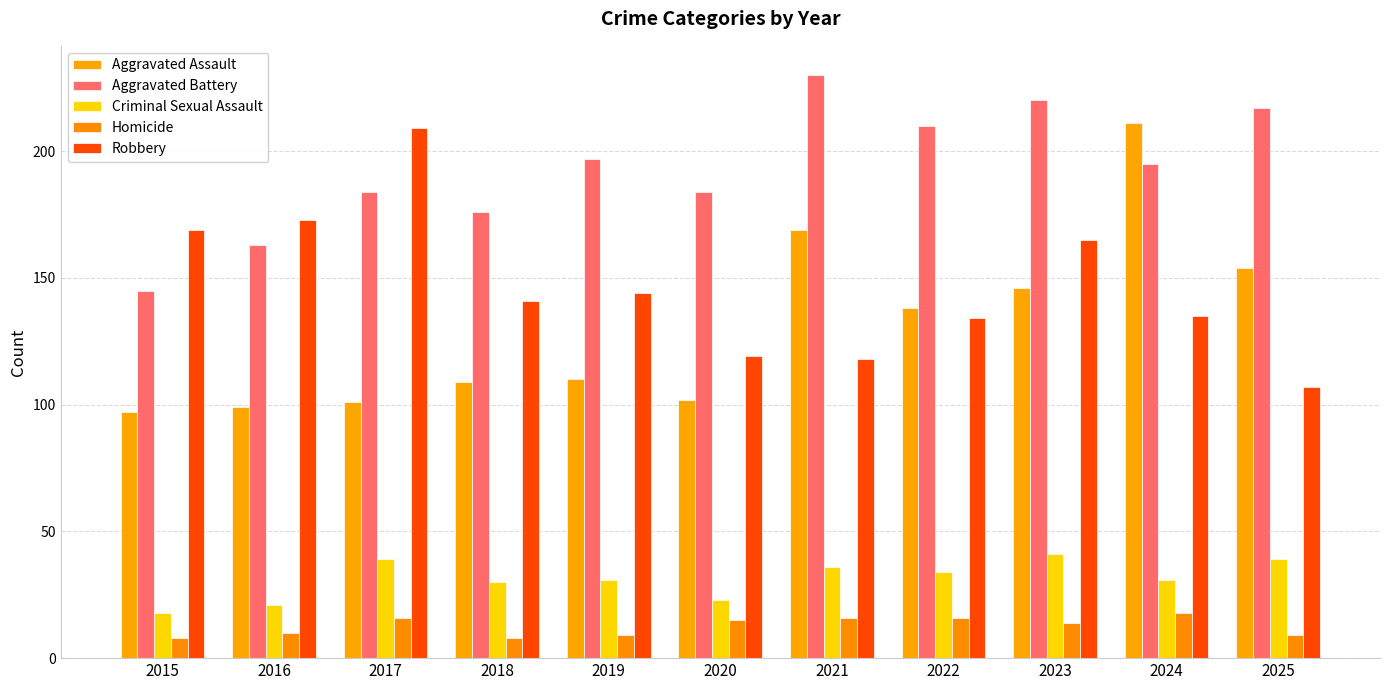

Which label corresponds to the largest value in the chart?

2021